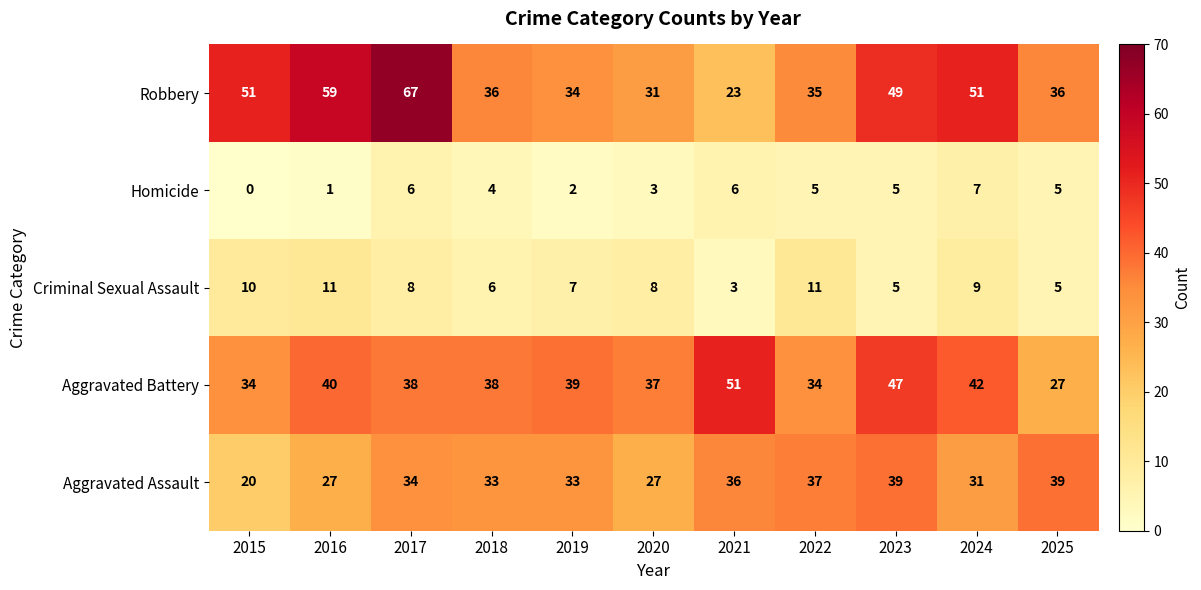

The Aggravated Battery series shows 40 at 2016. True or false?

True